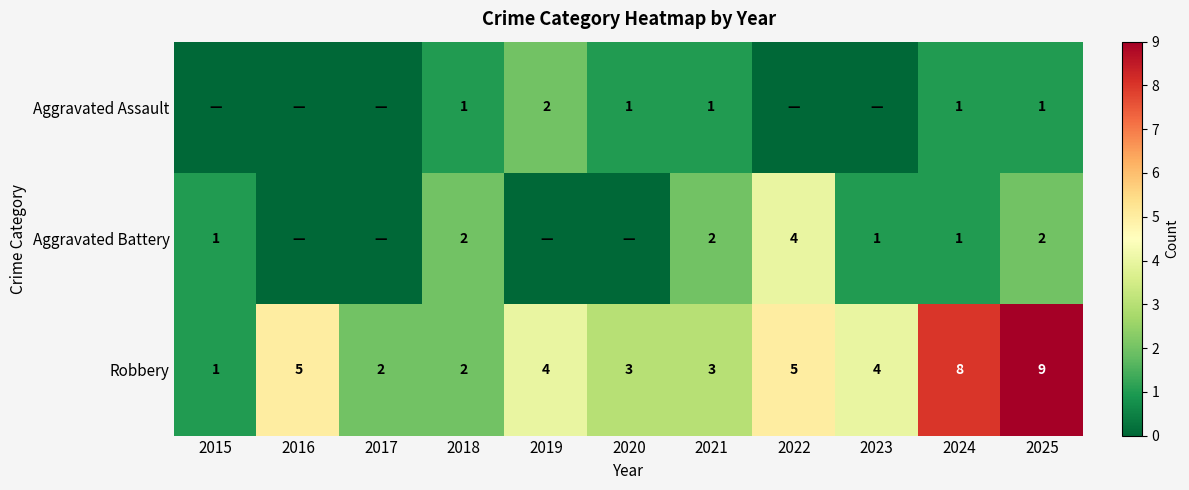

At which label does Robbery first exceed 4?

2016